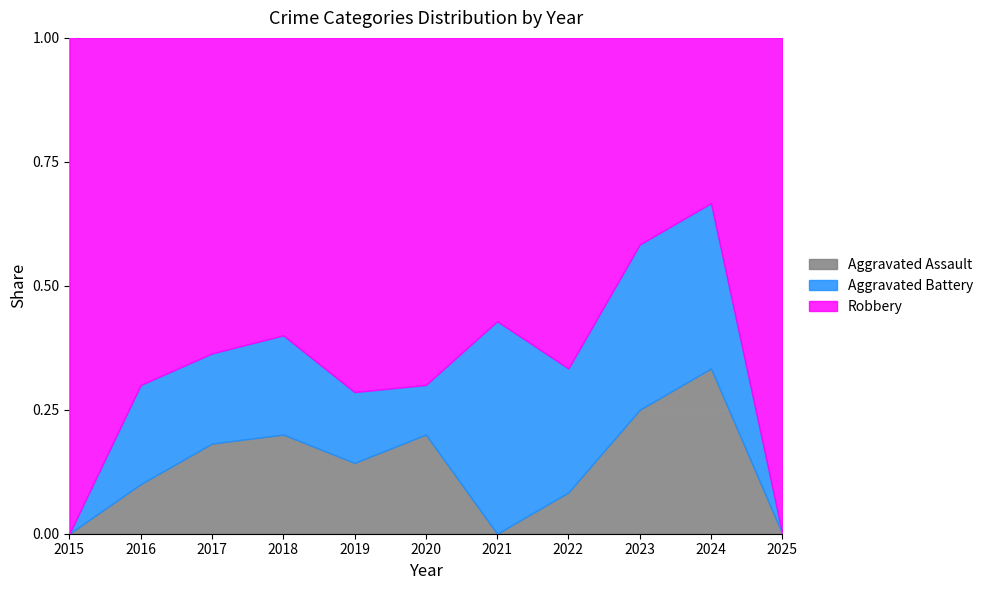

How many data points in Aggravated Assault are less than 1?

3